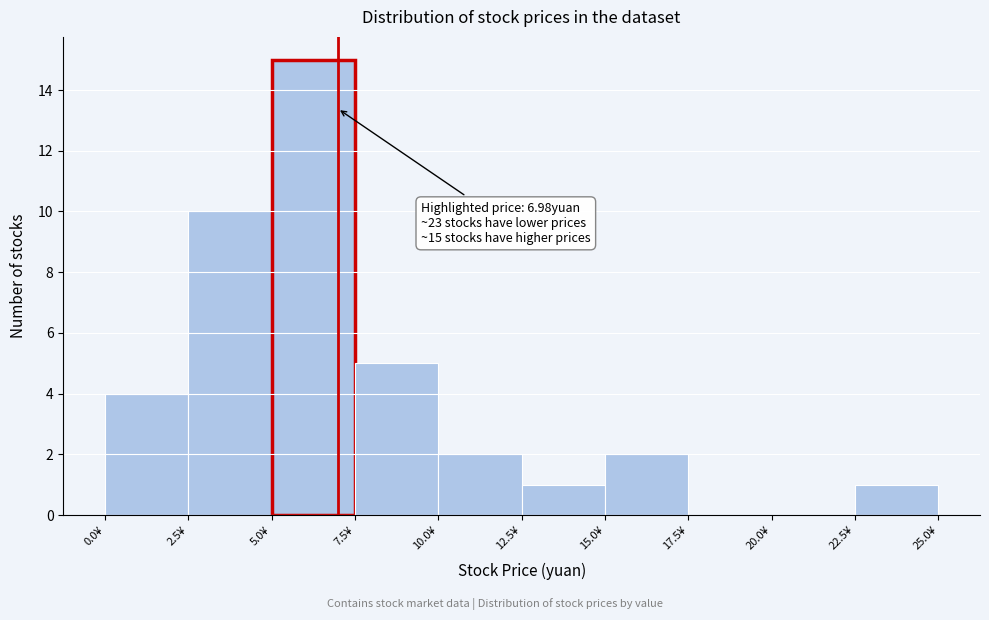

Over which range of the x-axis is the bar tallest?

5.0 to 7.5